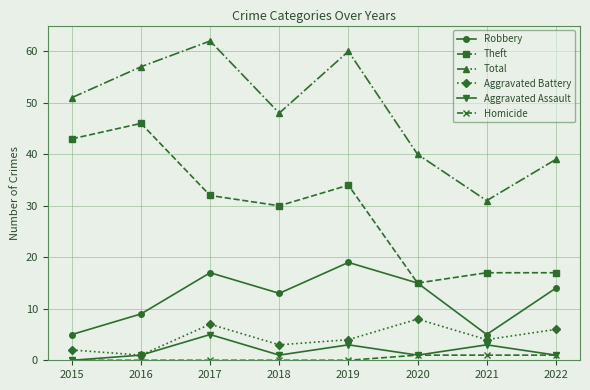

Reading right to left, what are all the values shown in this chart?

Robbery: 14	5	15	19	13	17	9	5
Theft: 17	17	15	34	30	32	46	43
Total: 39	31	40	60	48	62	57	51
Aggravated Battery: 6	4	8	4	3	7	1	2
Aggravated Assault: 1	3	1	3	1	5	1	0
Homicide: 1	1	1	0	0	0	0	0